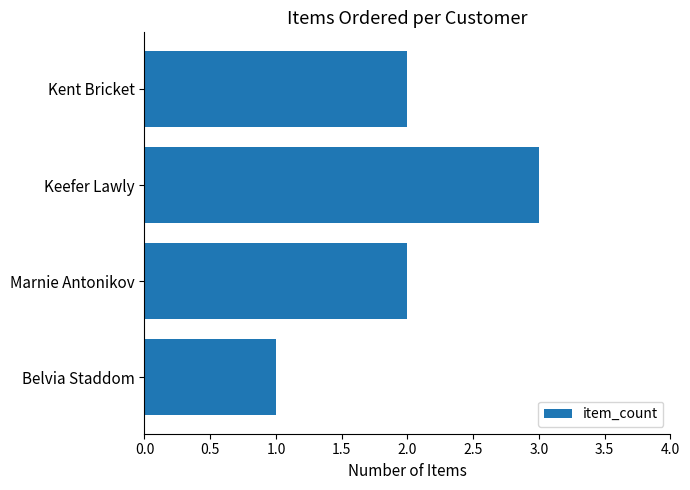

At which category does the chart reach its minimum across all series?

Belvia Staddom